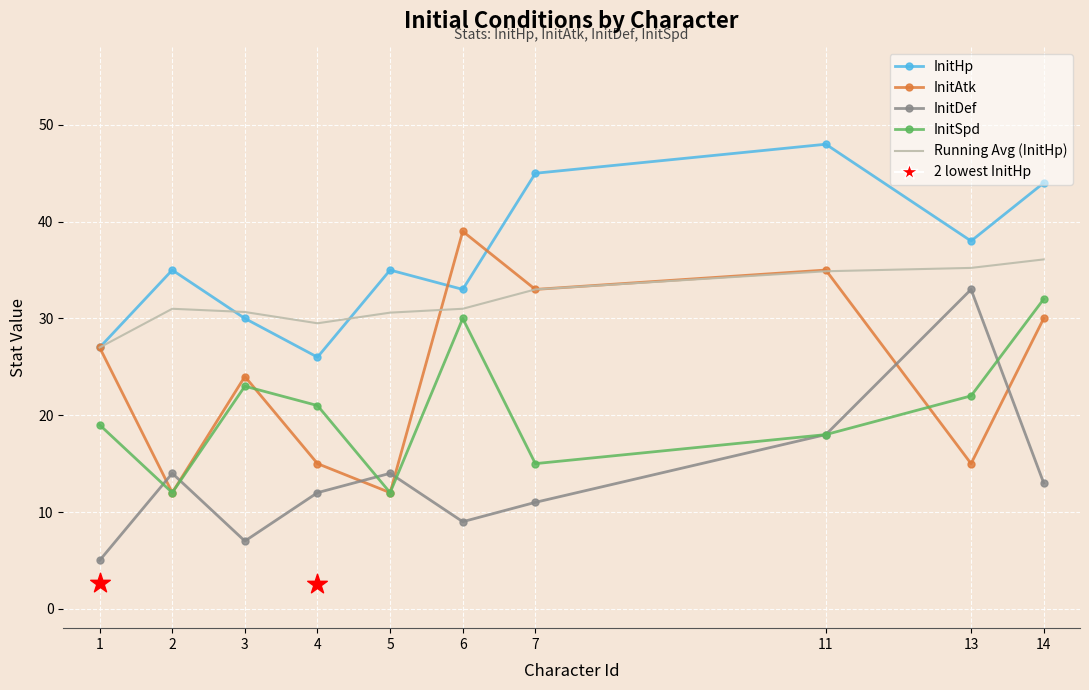

At how many categories does at least one series exceed 9?

10